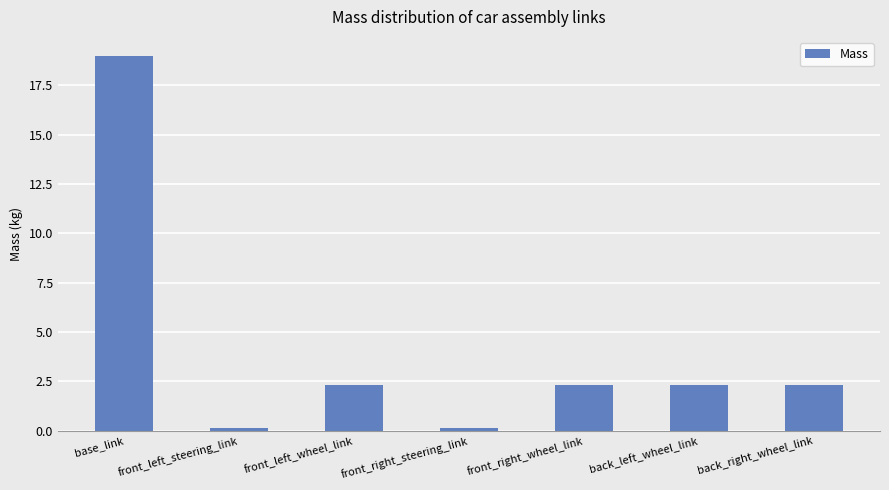

Approximately how many times larger is the value at front_left_wheel_link compared to back_right_wheel_link?

1.0